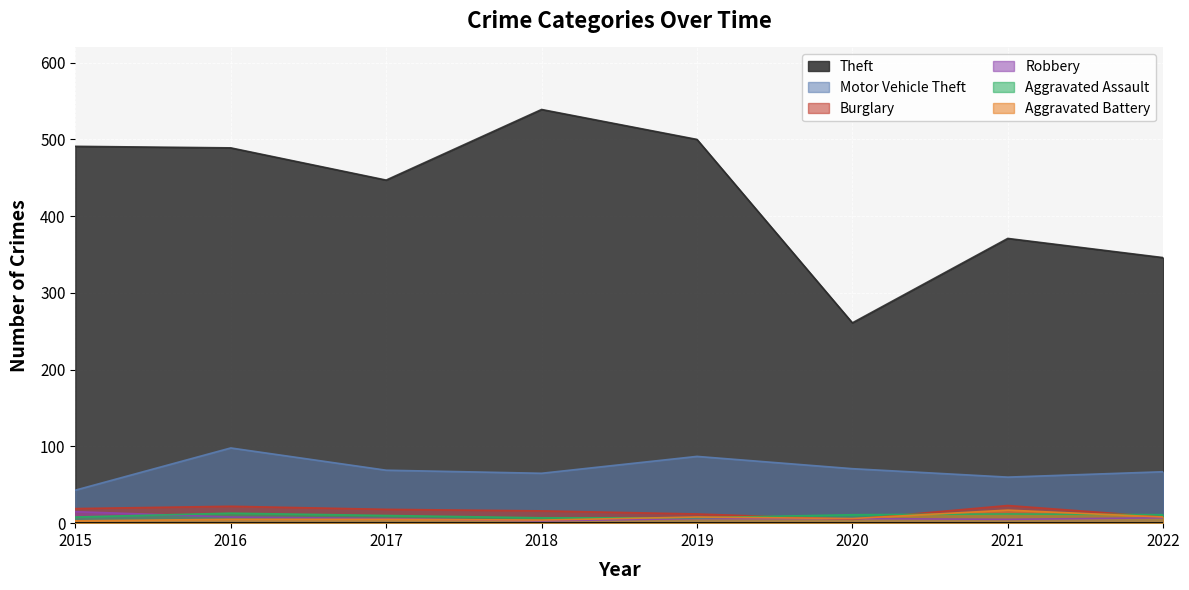

At how many categories does at least one series exceed 15?

8